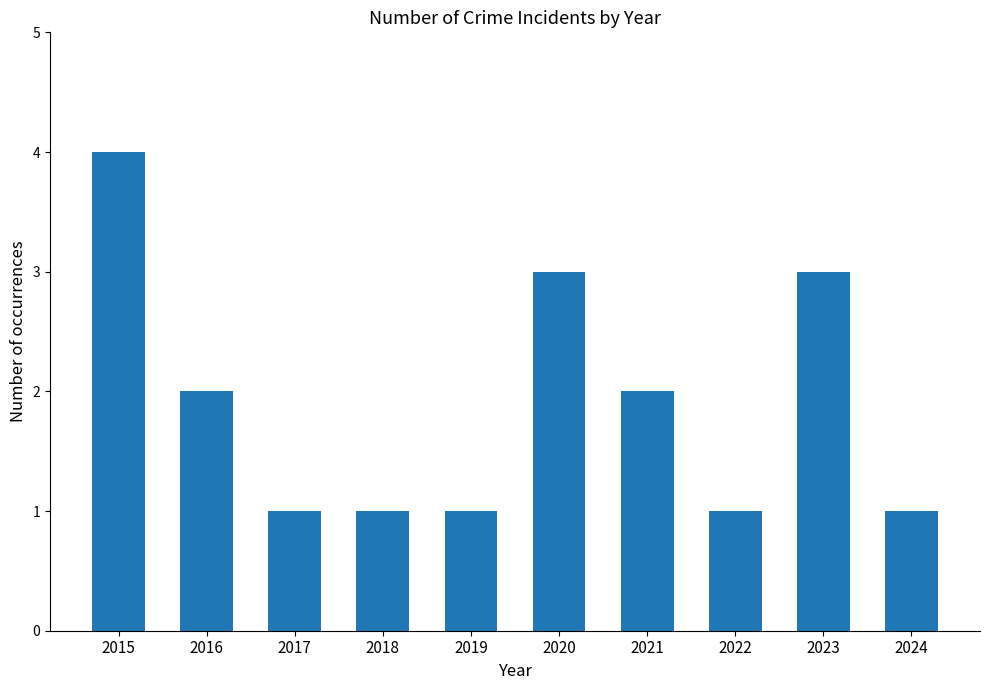

Reading left to right, what are all the values shown in this chart?

4	2	1	1	1	3	2	1	3	1